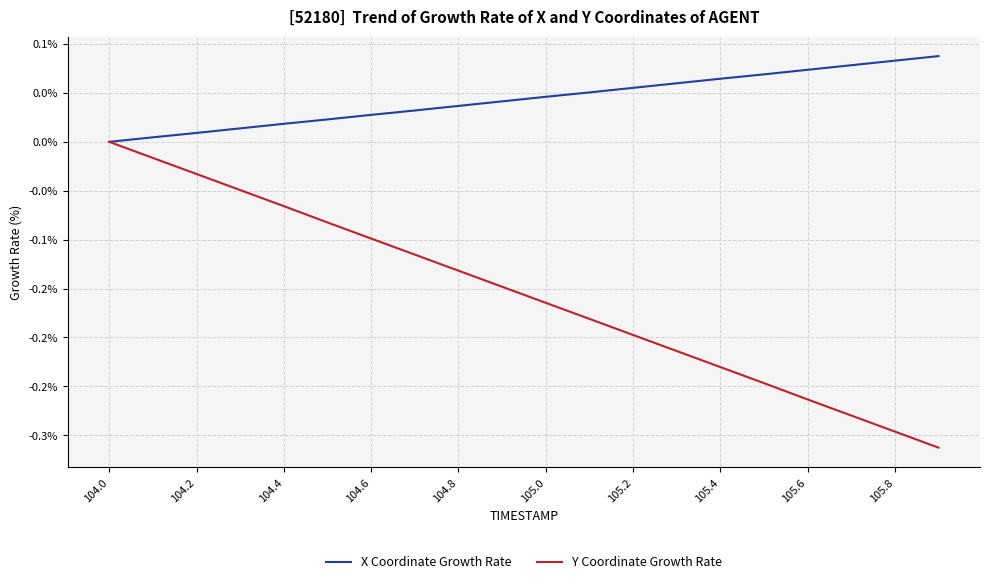

Does the chart have visible grid lines?

Yes